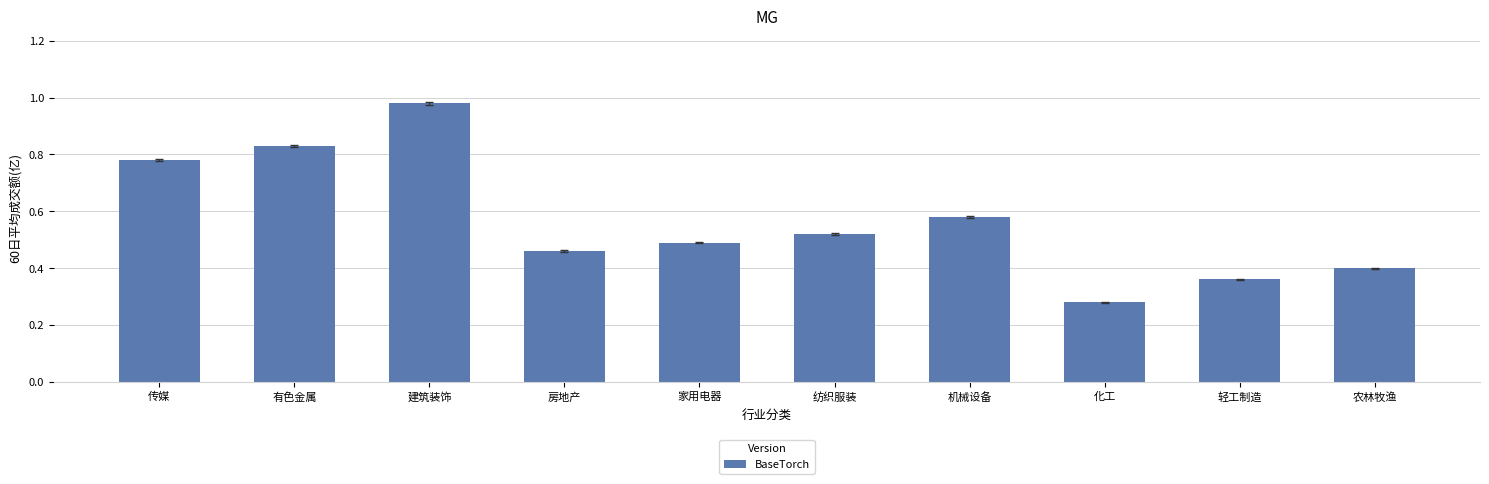

List the labels in order of value, smallest first.

化工, 轻工制造, 农林牧渔, 房地产, 家用电器, 纺织服装, 机械设备, 传媒, 有色金属, 建筑装饰